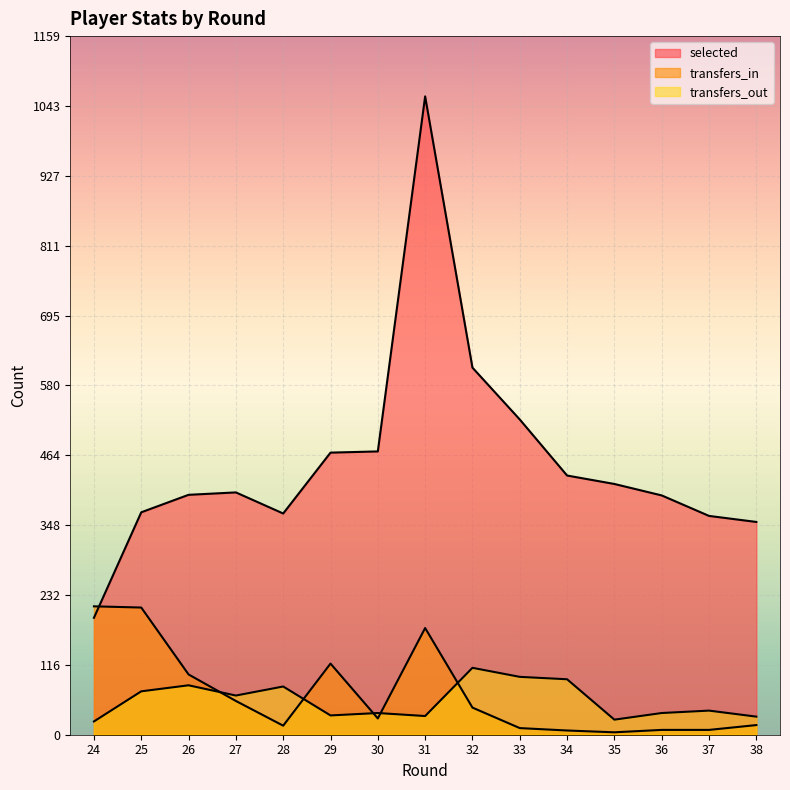

Where is the first local maximum for selected?

27